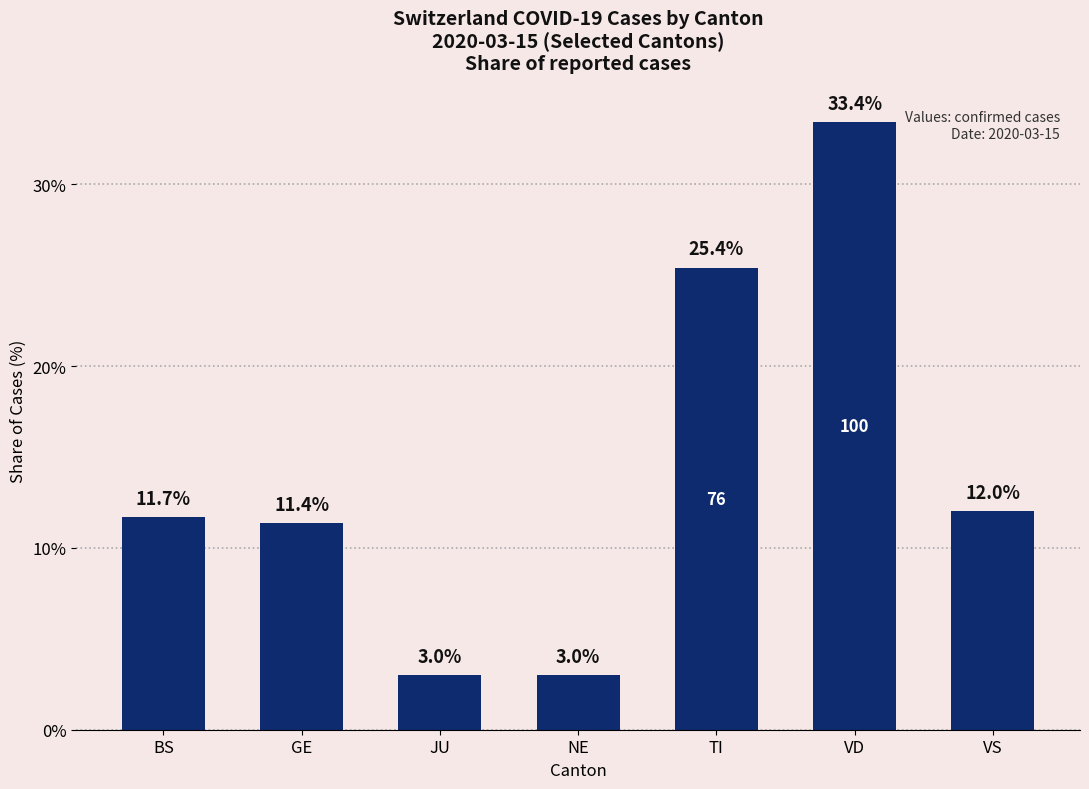

What position from the left is VD?

6